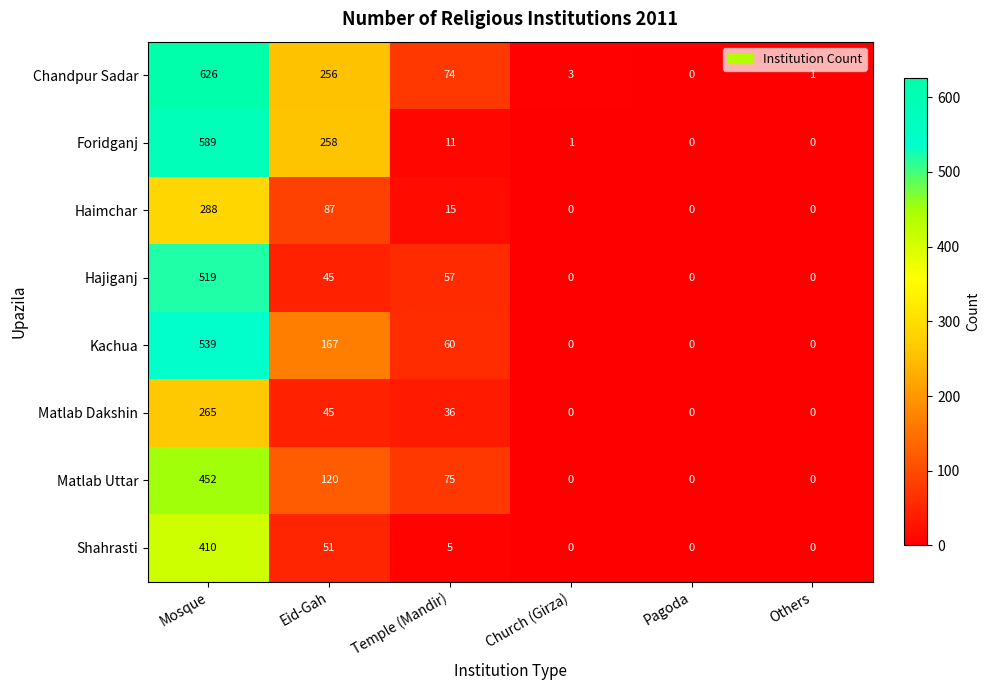

At which category does the chart reach its peak across all series?

Mosque